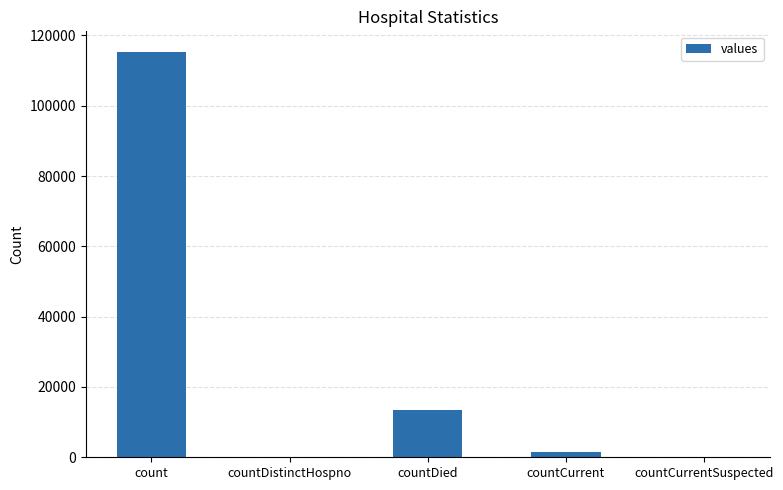

What is the sum of the values at countCurrentSuspected and count?

115379